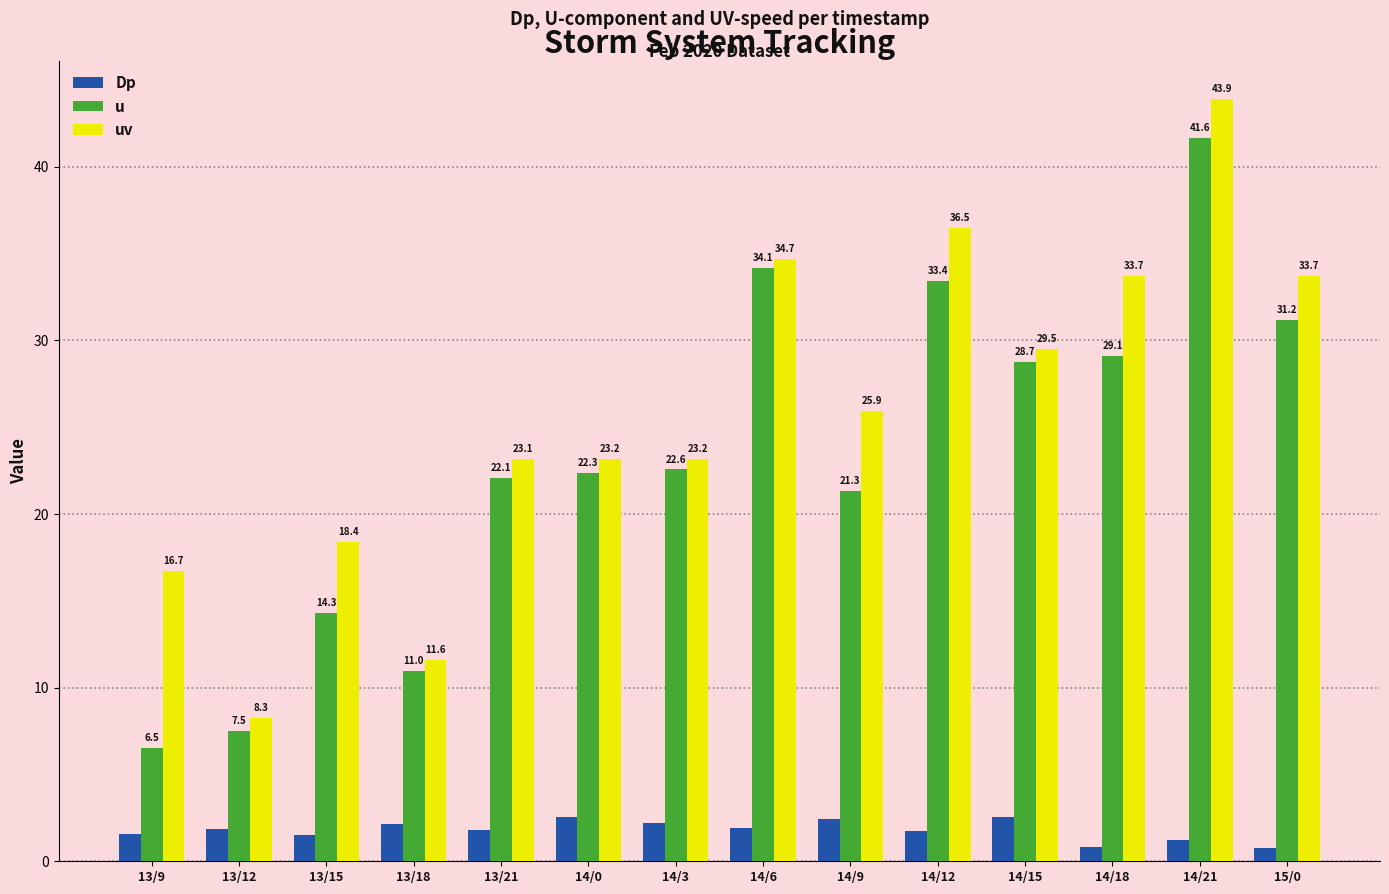

At which category is the sum across all series the highest?

14/21